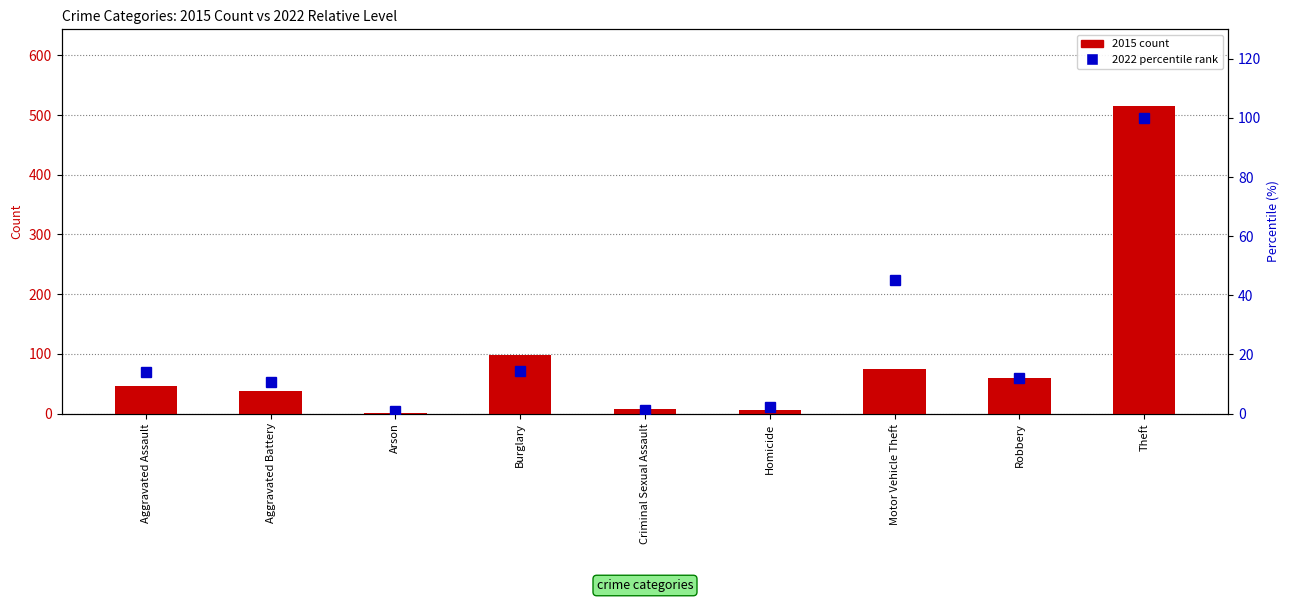

At which category does the chart reach its minimum across all series?

Arson